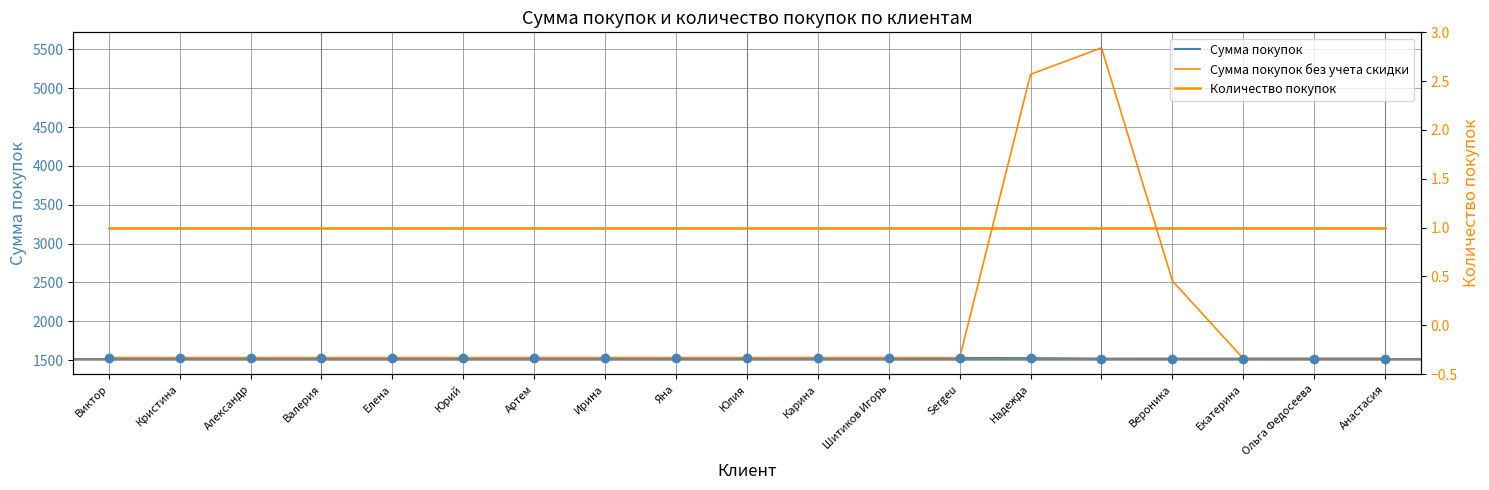

True or false: Сумма покупок and Количество покупок intersect in this chart.

False